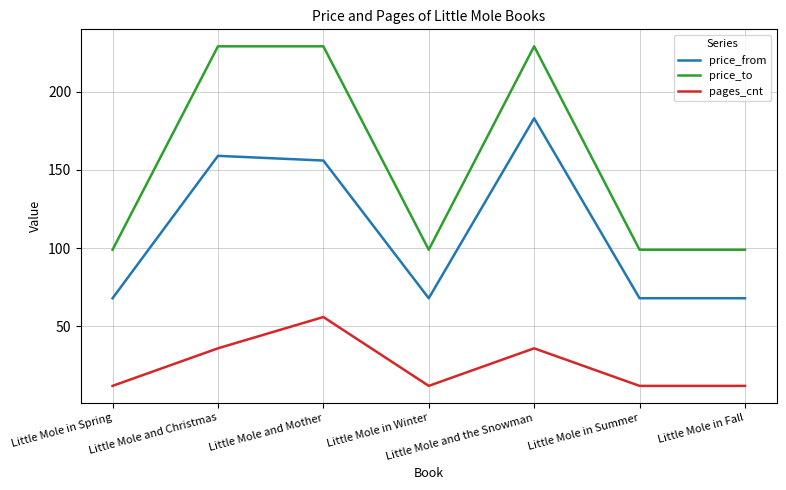

Between Little Mole and Mother and Little Mole in Summer, which series saw the biggest shift?

price_to